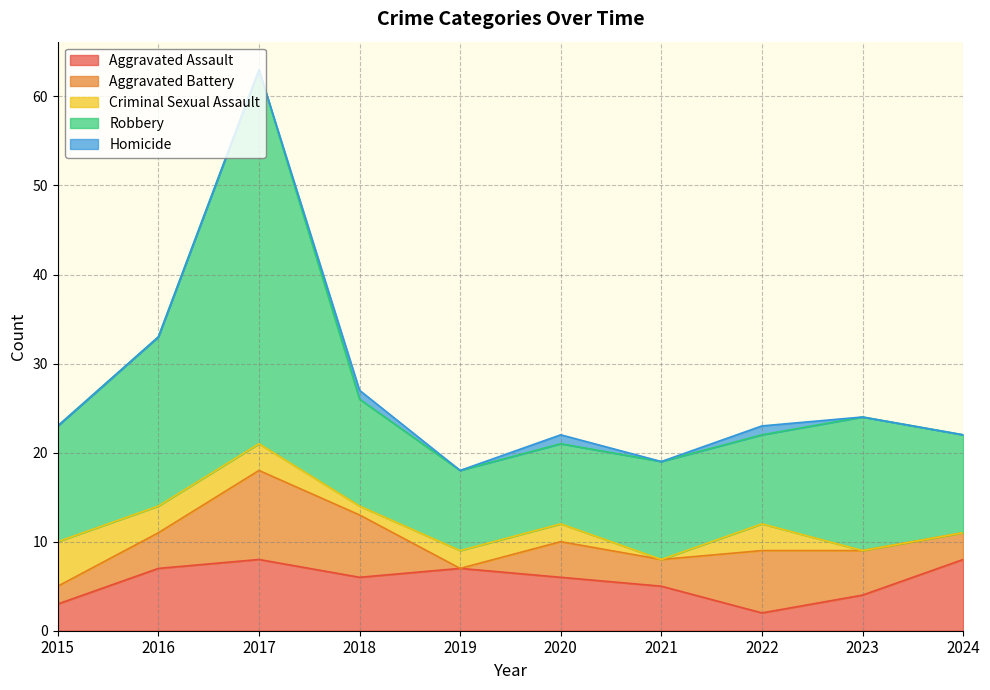

Which series has the largest total across all categories?

Robbery